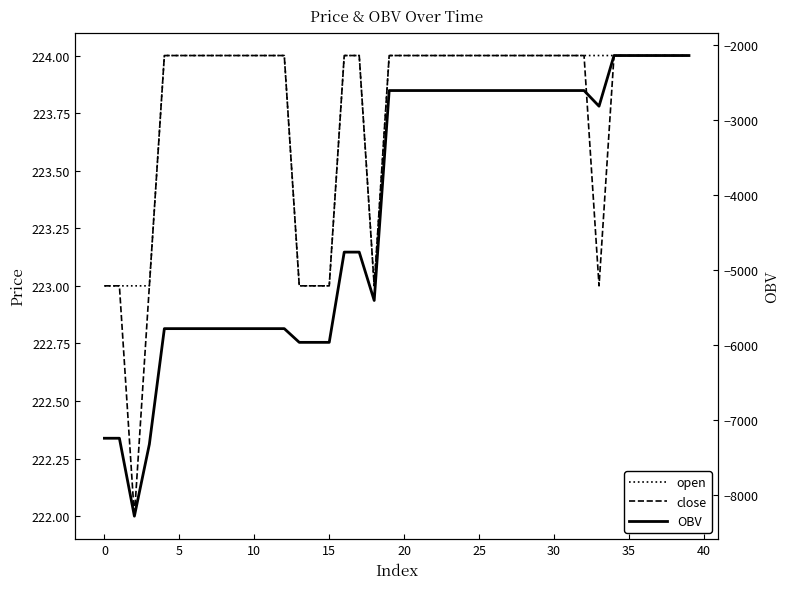

Reading right to left, extract all data points from this chart.

open: 224.0	224.0	224.0	224.0	224.0	224.0	224.0	224.0	224.0	224.0	224.0	224.0	224.0	224.0	224.0	224.0	224.0	224.0	224.0	224.0	224.0	223.0	224.0	224.0	223.0	223.0	223.0	224.0	224.0	224.0	224.0	224.0	224.0	224.0	224.0	224.0	223.0	223.0	223.0	223.0
close: 224.0	224.0	224.0	224.0	224.0	224.0	223.0	224.0	224.0	224.0	224.0	224.0	224.0	224.0	224.0	224.0	224.0	224.0	224.0	224.0	224.0	223.0	224.0	224.0	223.0	223.0	223.0	224.0	224.0	224.0	224.0	224.0	224.0	224.0	224.0	224.0	223.0	222.0	223.0	223.0
OBV: -2144.8	-2144.8	-2144.8	-2144.8	-2144.8	-2144.8	-2819.0	-2610.7	-2610.7	-2610.7	-2610.7	-2610.7	-2610.7	-2610.7	-2610.7	-2610.7	-2610.7	-2610.7	-2610.7	-2610.7	-2610.7	-5404.7	-4761.1	-4761.1	-5962.1	-5962.1	-5962.1	-5779.5	-5779.5	-5779.5	-5779.5	-5779.5	-5779.5	-5779.5	-5779.5	-5779.5	-7317.3	-8275.3	-7238.3	-7238.3